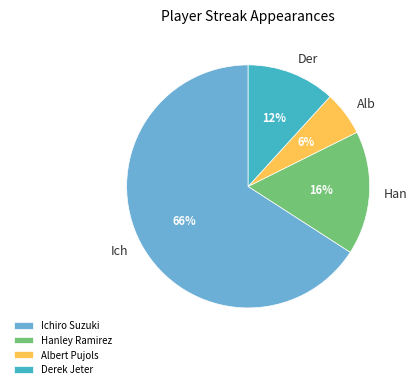

Which slice represents more than half of the pie?

Ichiro Suzuki